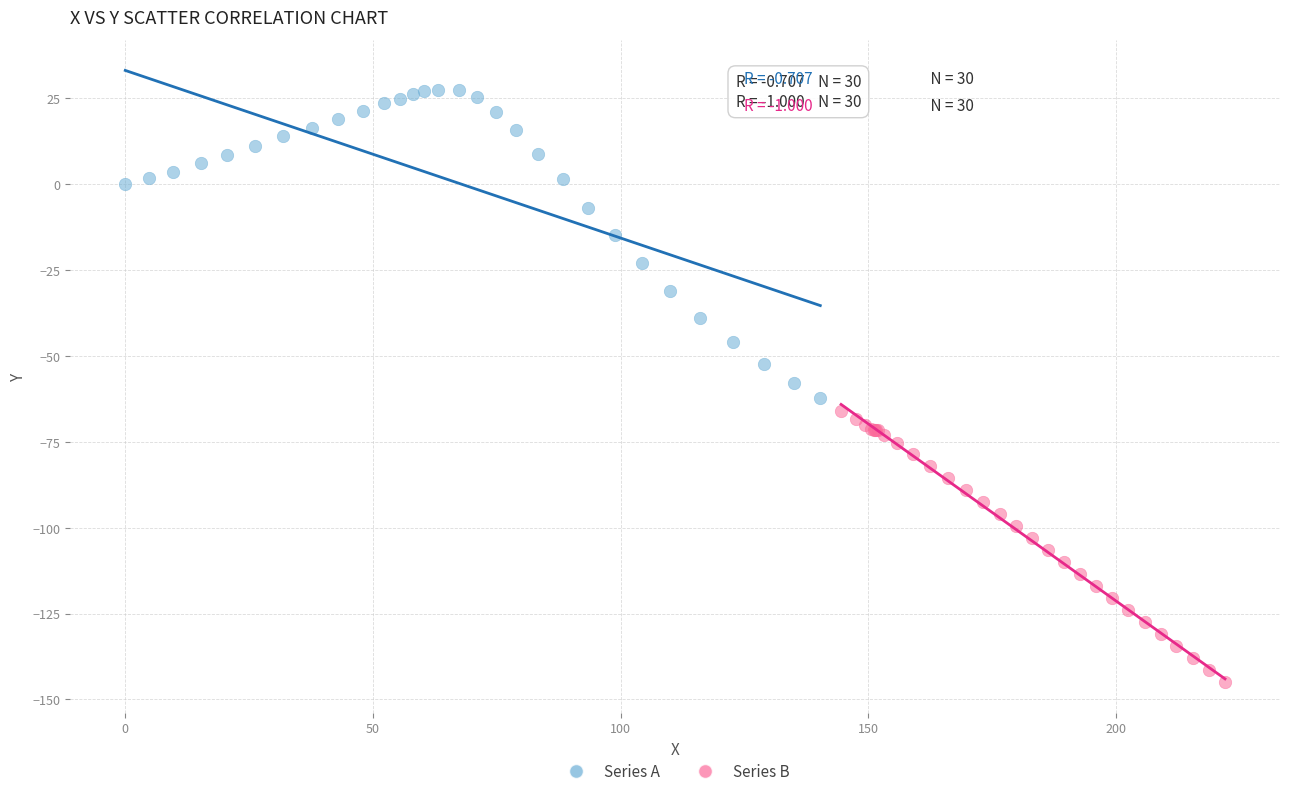

Which series contains the highest Y value?

Series A